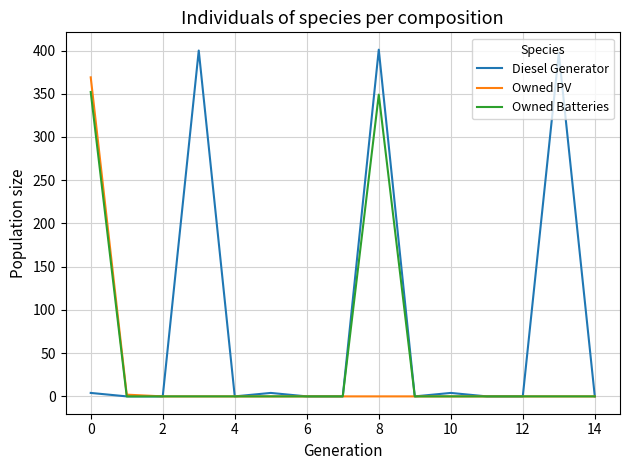

List the series in order of their overall mean, highest first.

Diesel Generator, Owned Batteries, Owned PV